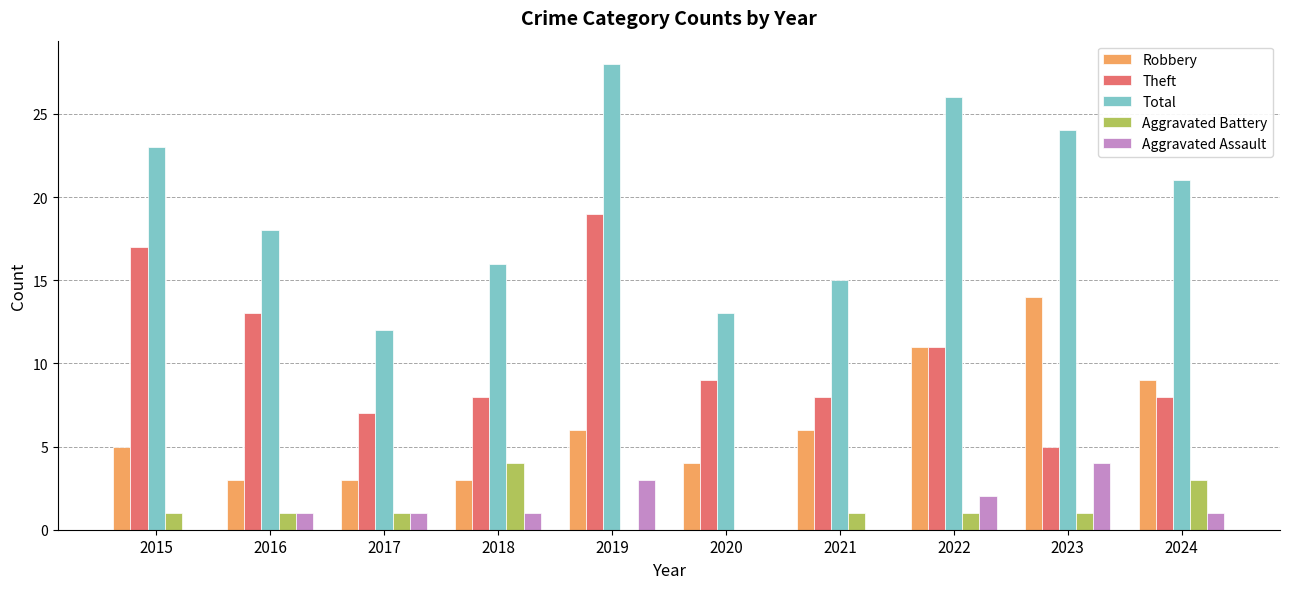

Read the Theft value at 2021.

8